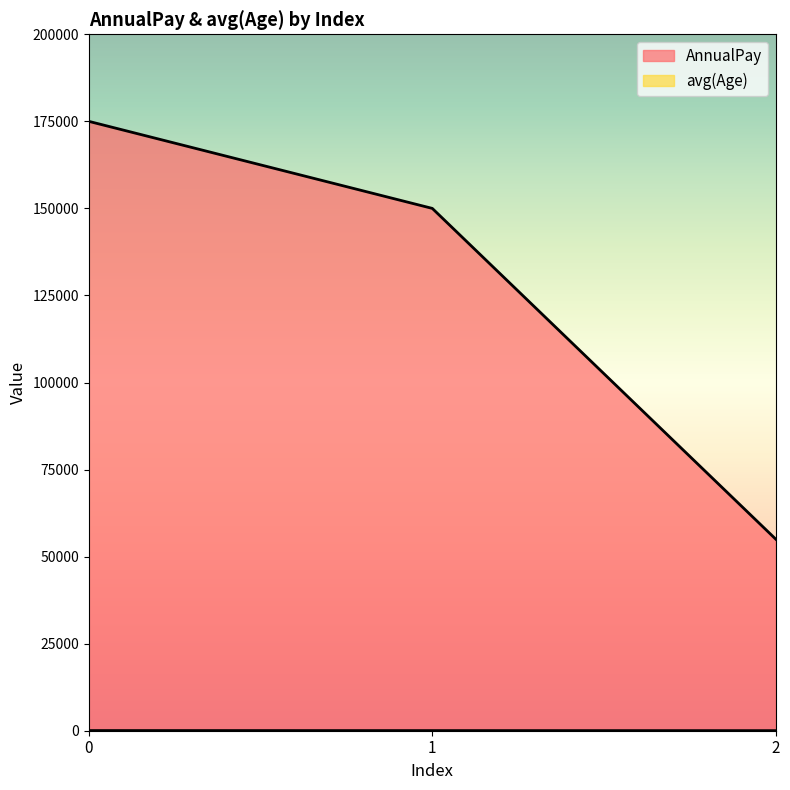

What is the difference between the AnnualPay values at 0 and 1?

25000